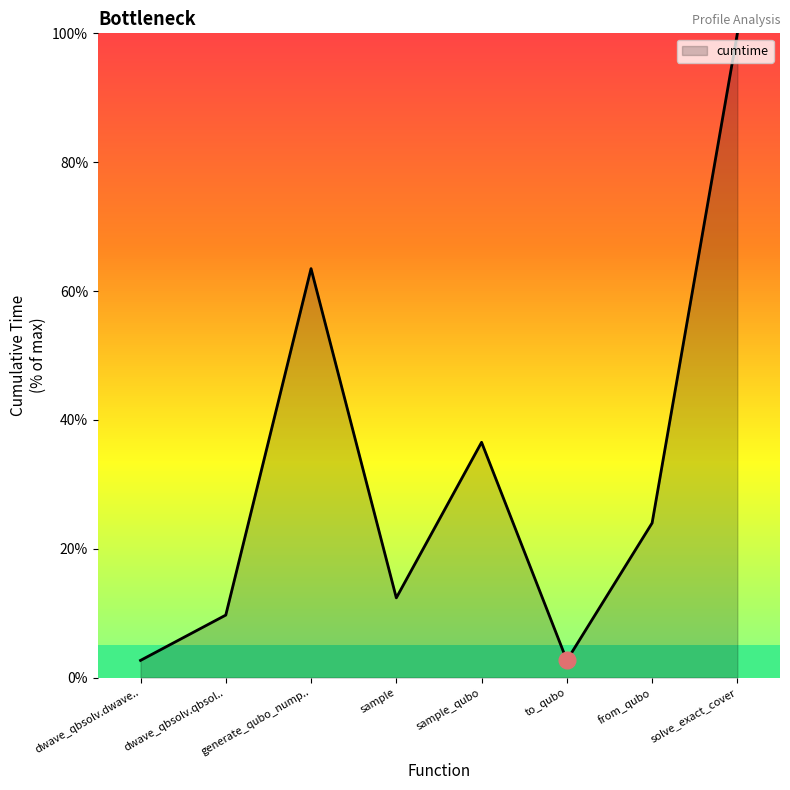

What position from the left is sample?

4